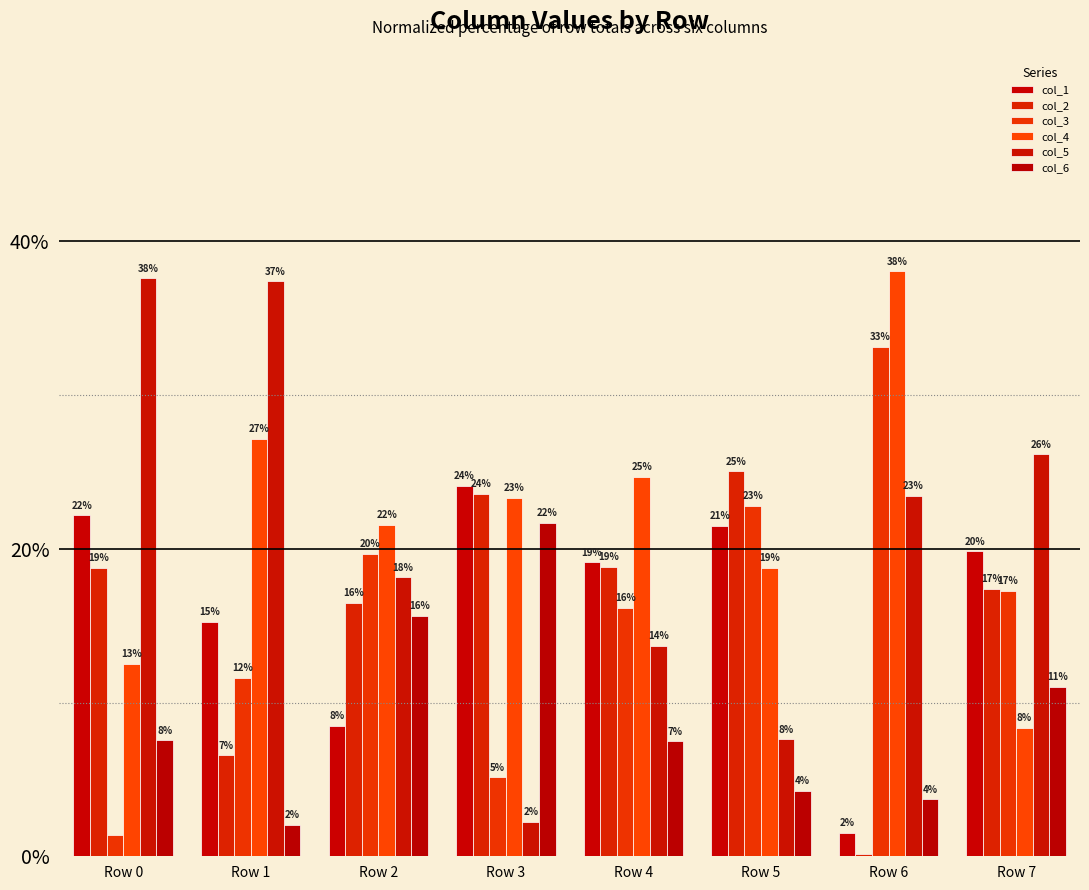

What is the spread (max minus min) of values at Row 3?

21.9